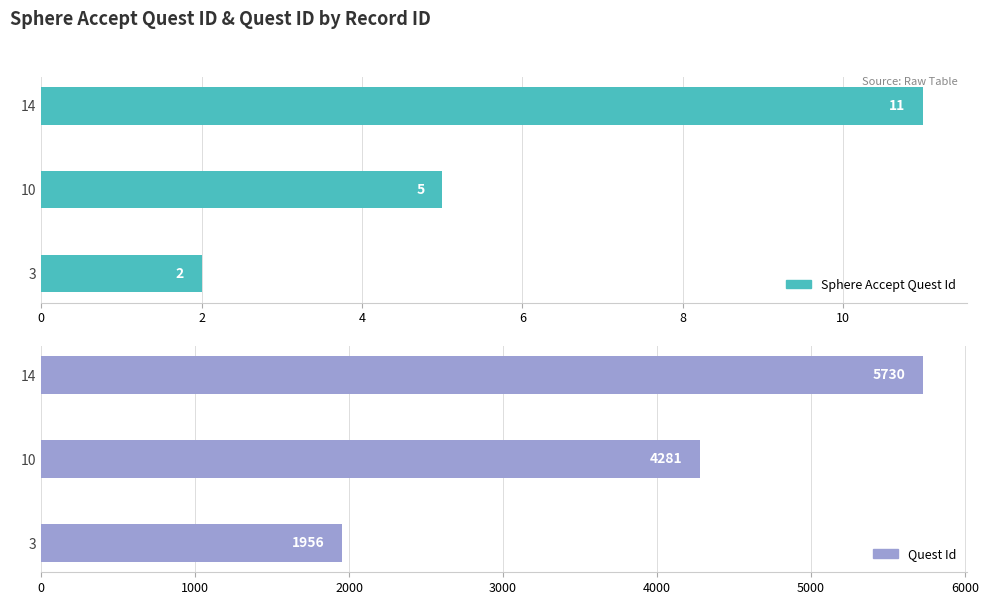

What is the difference between the maximum and minimum values in the quest_id series?

3774